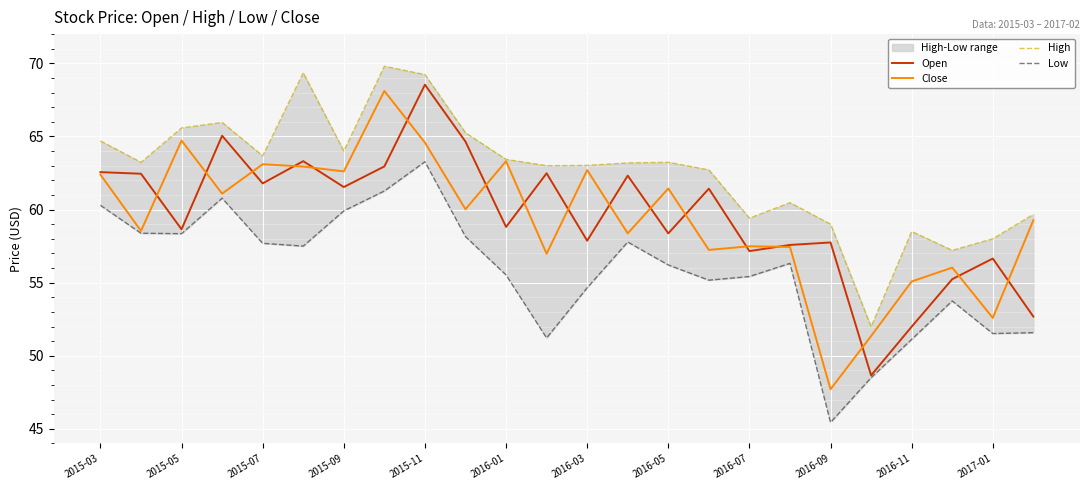

At how many categories does at least one series exceed 49?

24